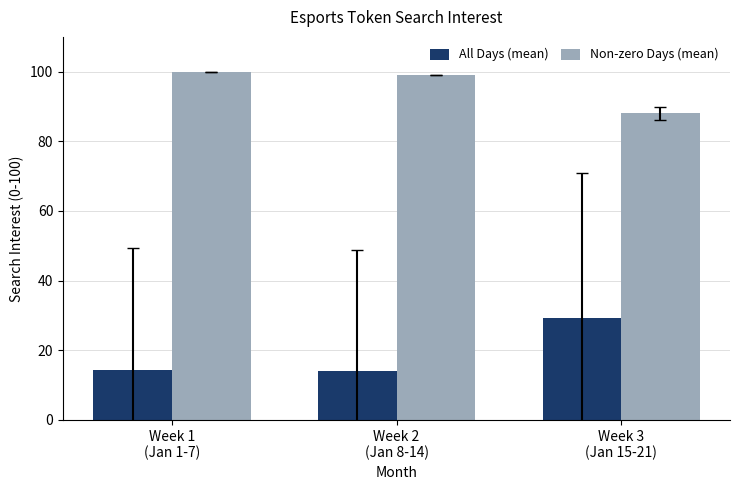

What position from the left is Week 3
(Jan 15-21)?

3